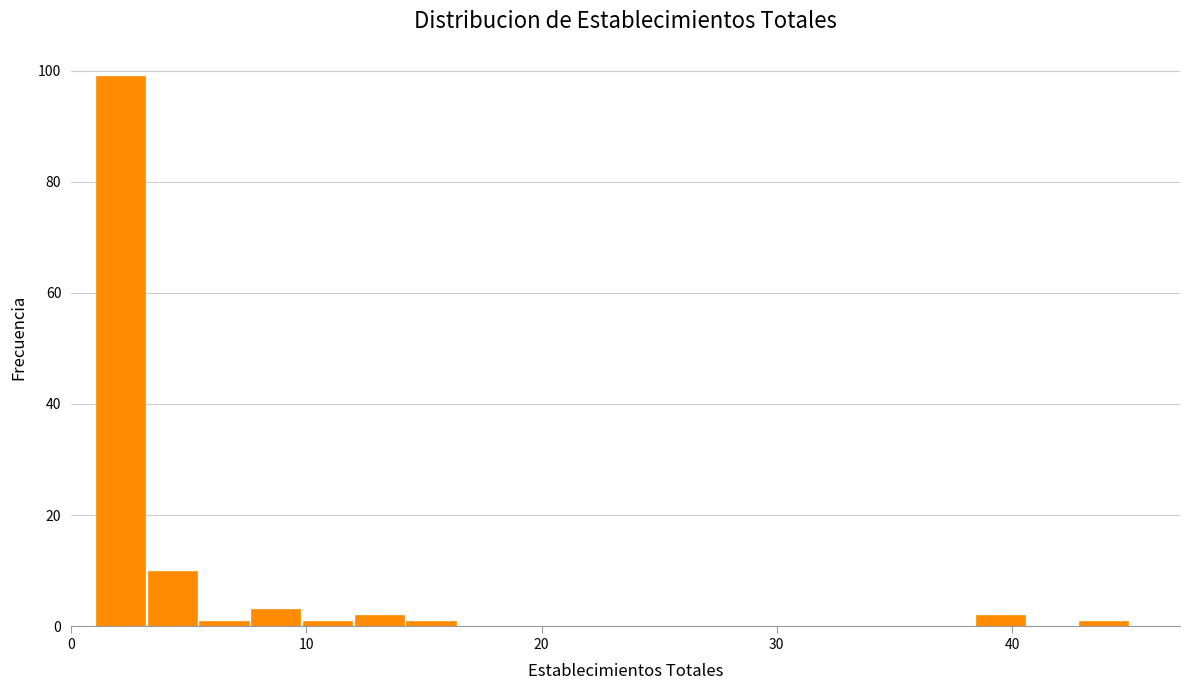

Around what value on the x-axis is the tallest bar? Give the approximate position of its centre, as read against the axis.

2